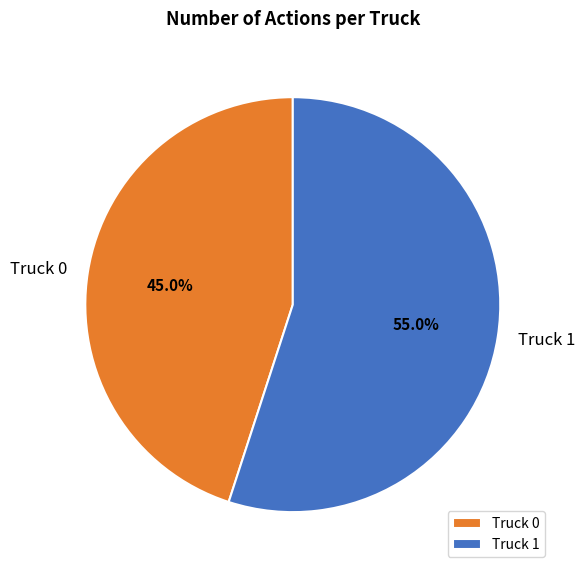

Which slice is the largest?

Truck 1